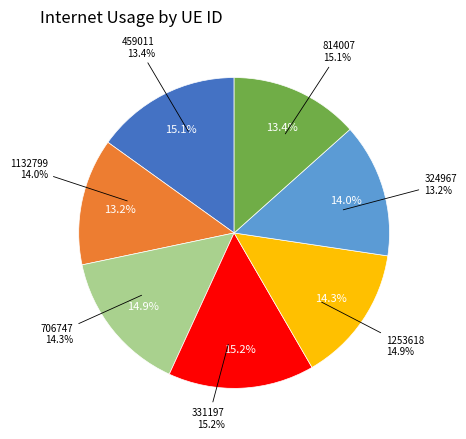

To the nearest percent, what is the average slice percentage?

14%